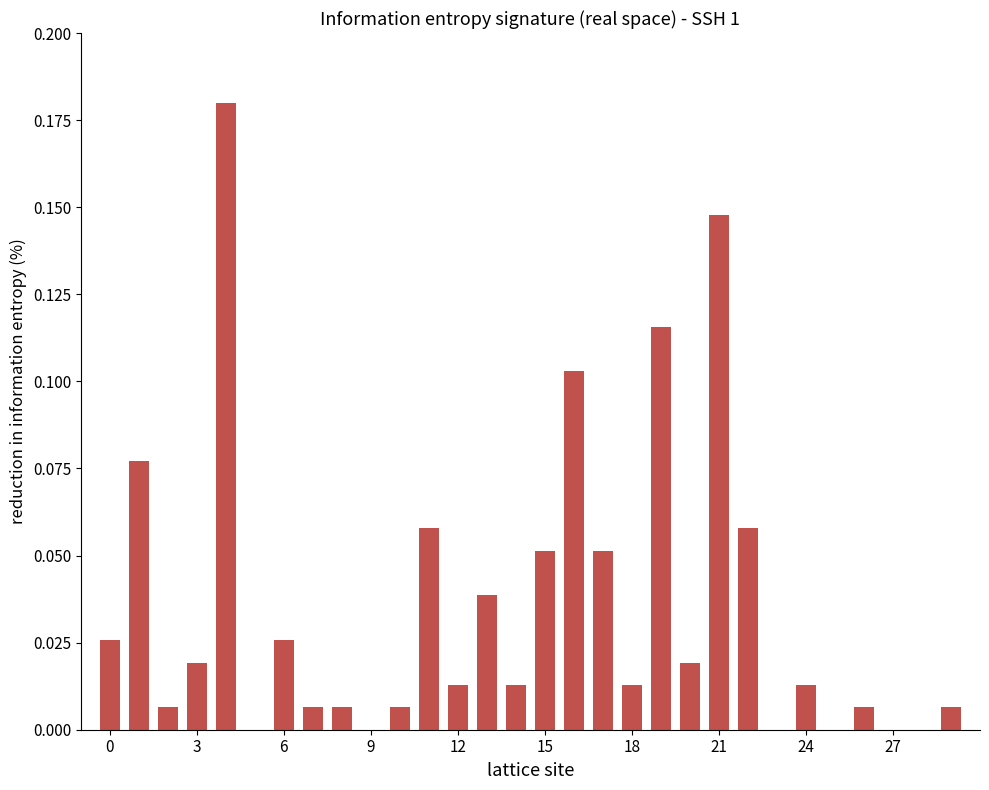

Count the number of data series in this chart.

1